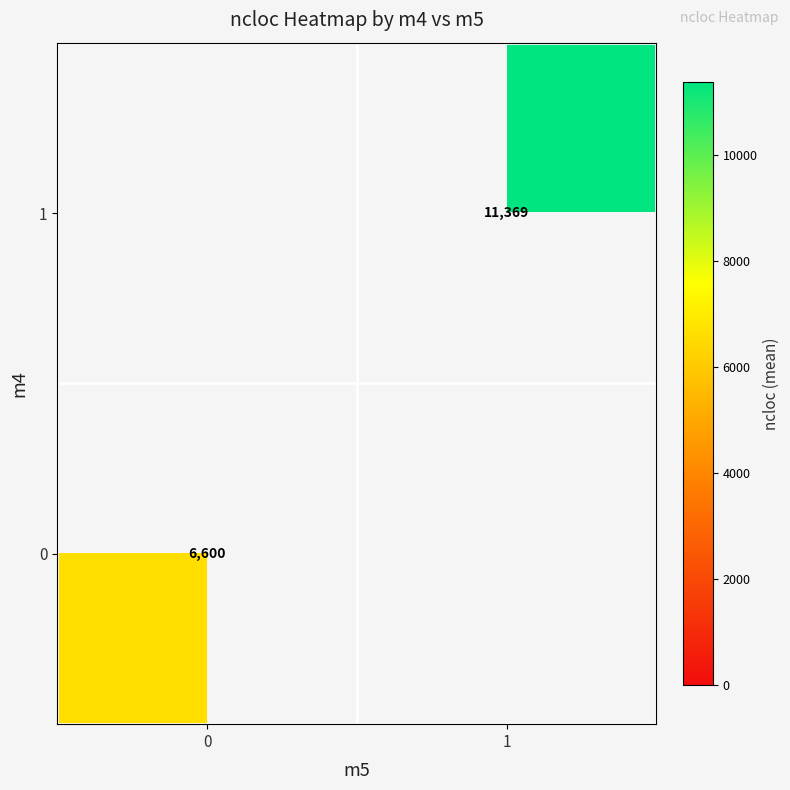

Is the value of 0 at 0 greater than the value of 1 at 1?

No